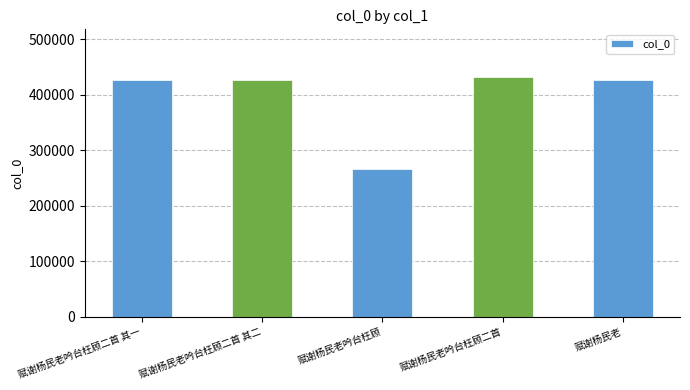

What is the change in value from 赋谢杨民老吟台枉顾二首 其一 to 赋谢杨民老吟台枉顾二首 其二?

+1